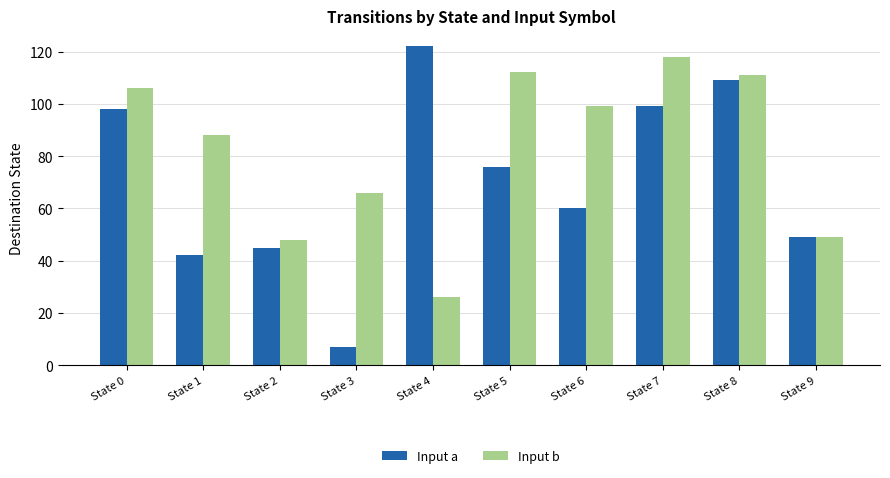

True or false: Input b has a value of 99 at State 6.

True